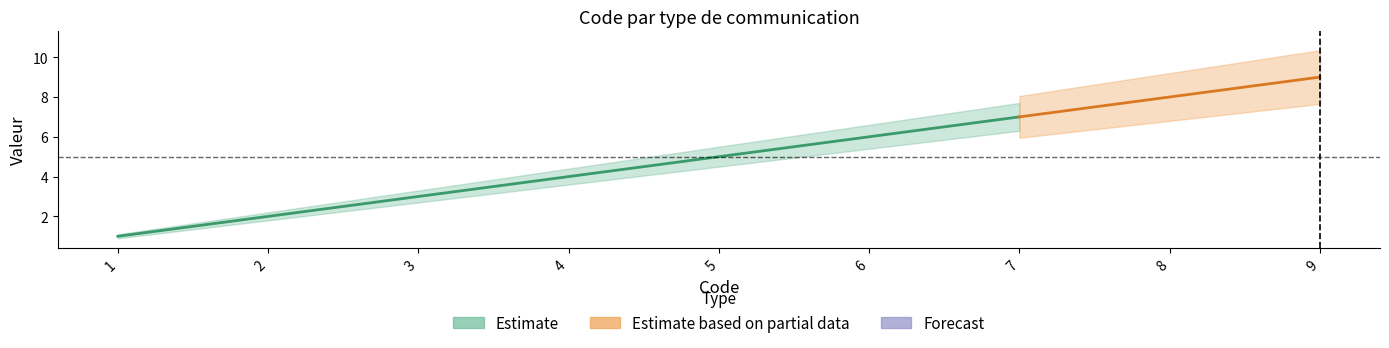

Count the number of categories in the chart.

9